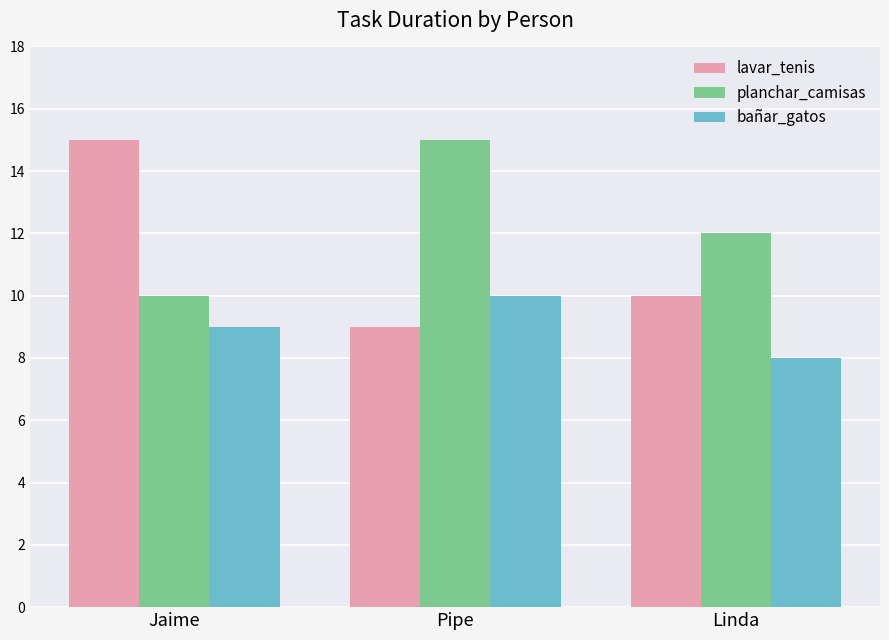

Where is bañar_gatos nearest to the value 9?

Jaime